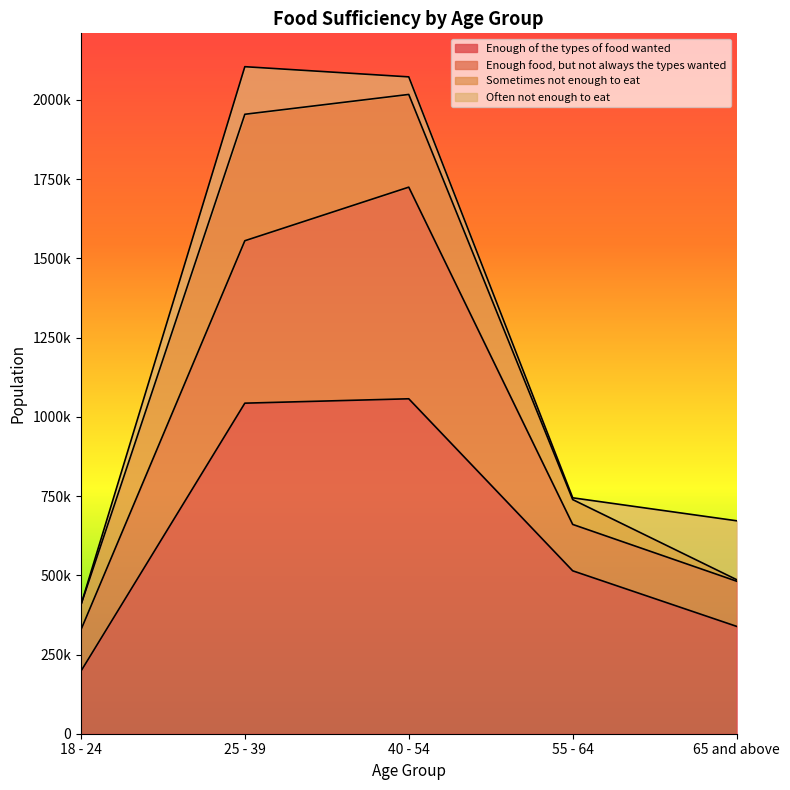

What is the value of the Enough food, but not always the types wanted point at the 3rd from the left?

667854